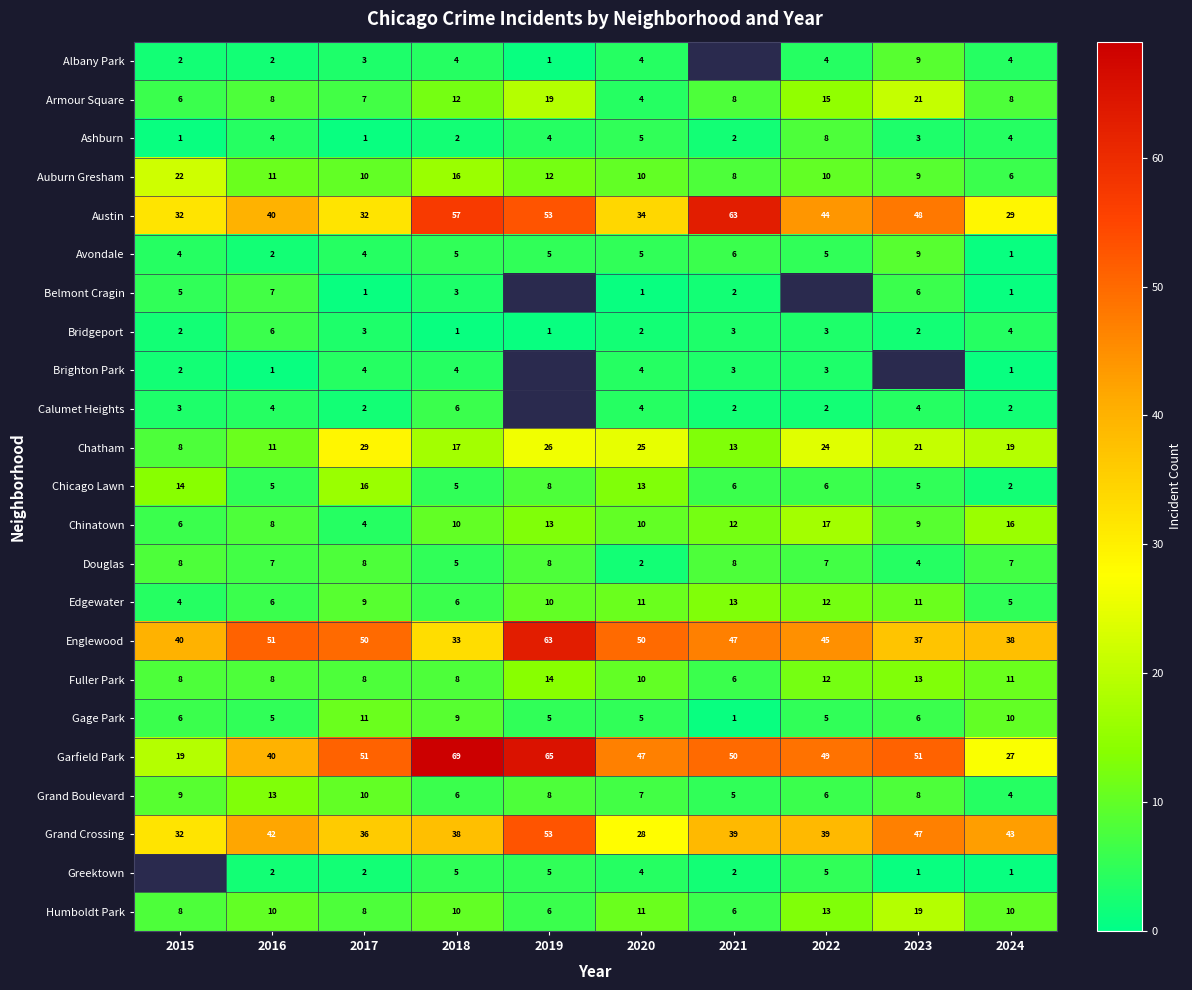

Count the Ashburn values in the range 2 to 4.

6